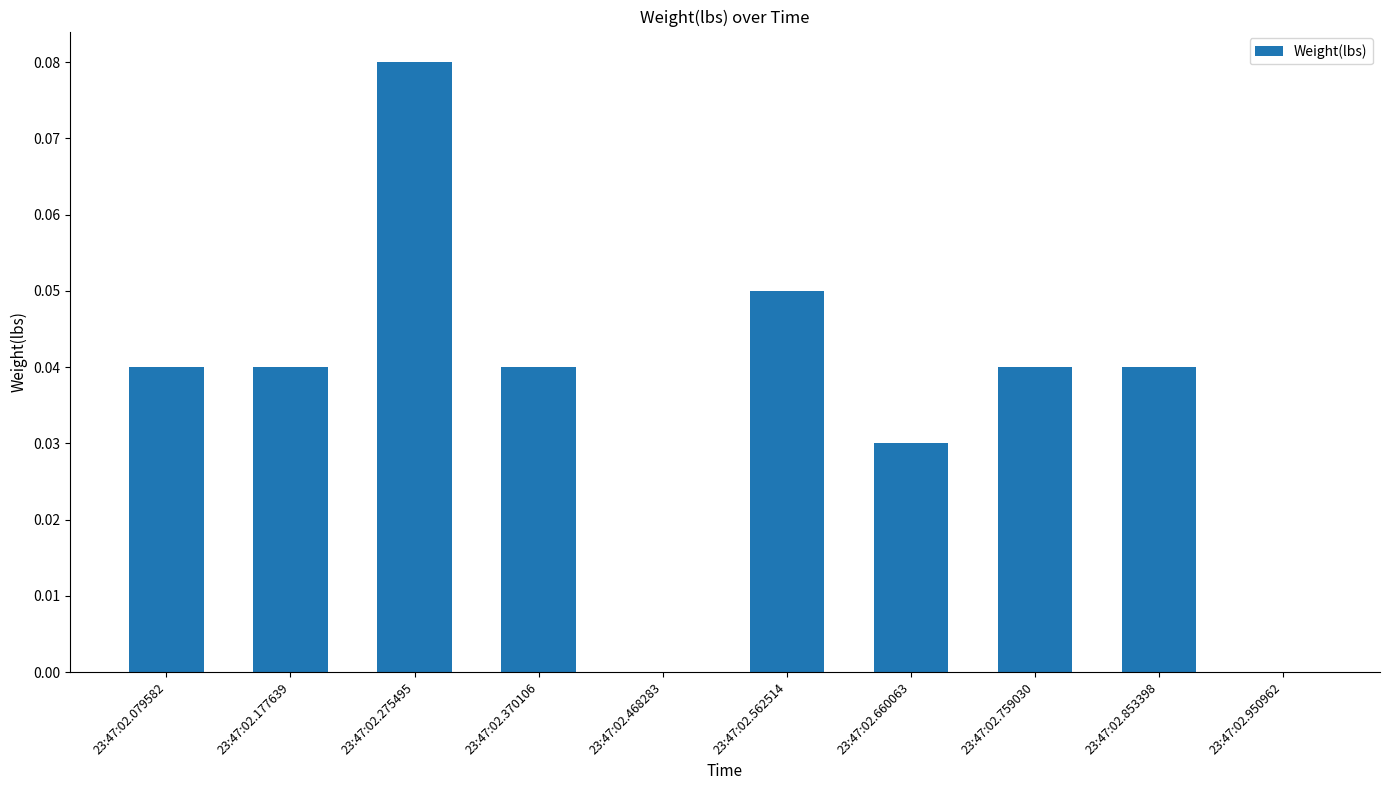

What is the sum of all values?

0.4